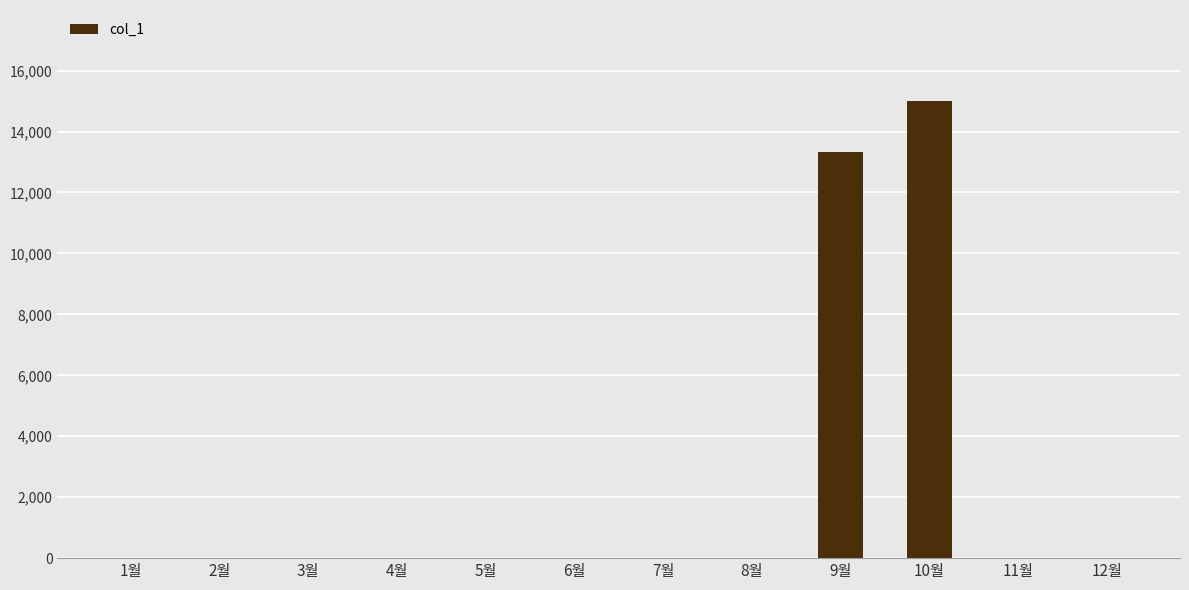

Which category has the highest value across all series?

10월